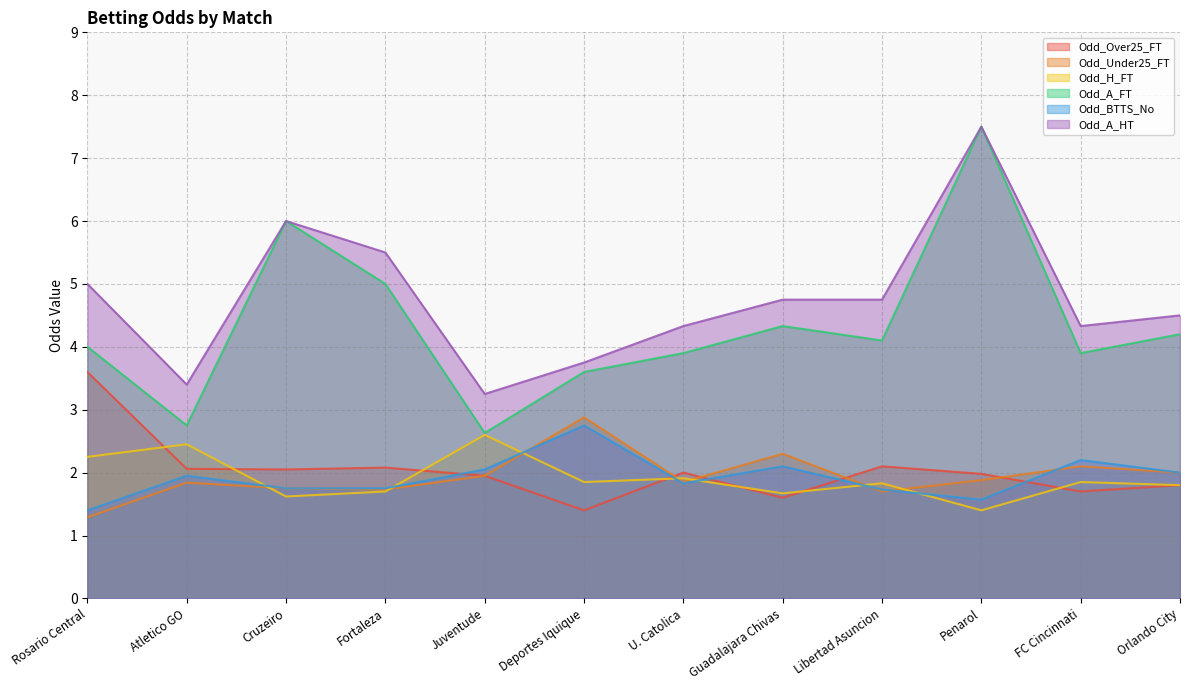

What is the minimum value for Odd_Over25_FT?

1.4